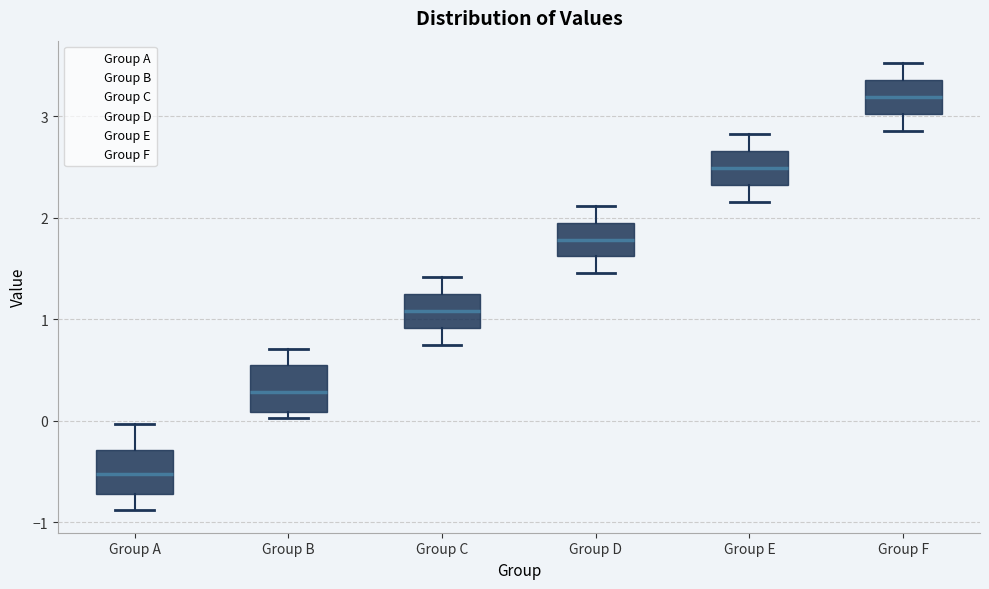

Where does the lower whisker of the box for Group F end on the y-axis? The values are not printed on the chart, so give them approximately, as read against the axis.

2.9